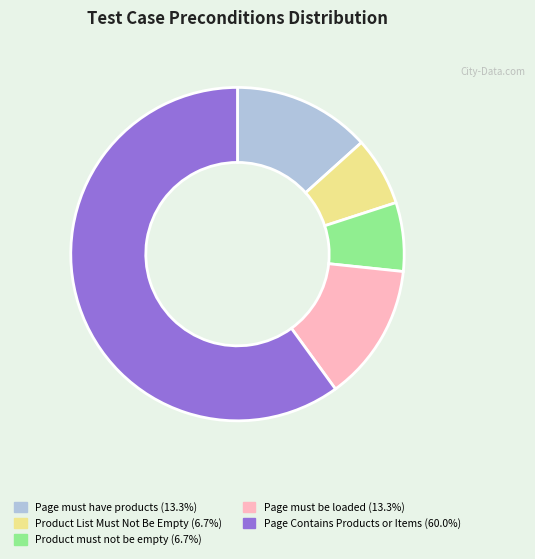

Does any single category account for the majority?

Yes